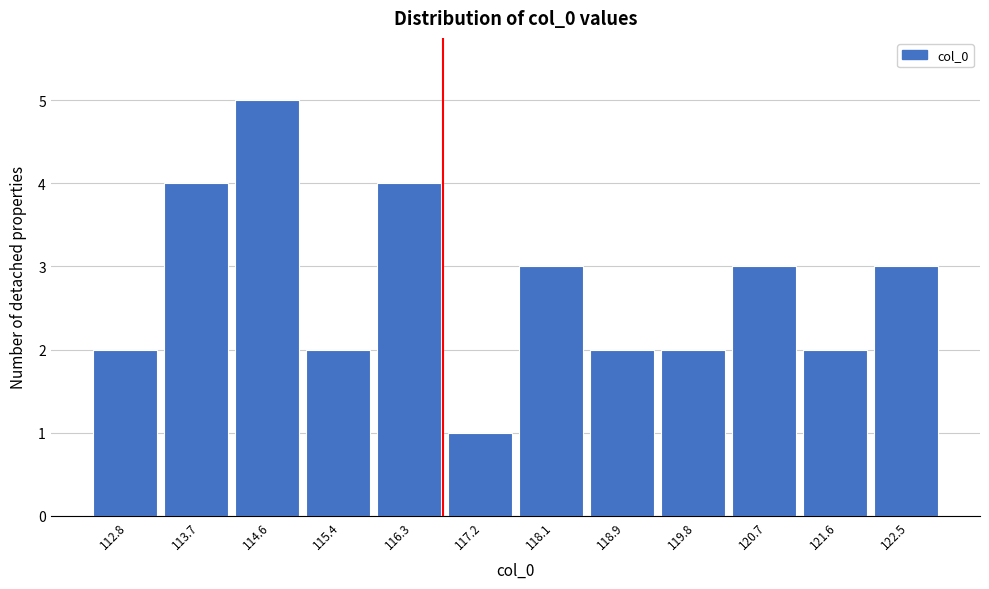

Reading right to left, extract all data points from this chart.

122.5=3	121.6=2	120.7=3	119.8=2	118.9=2	118.1=3	117.2=1	116.3=4	115.4=2	114.6=5	113.7=4	112.8=2